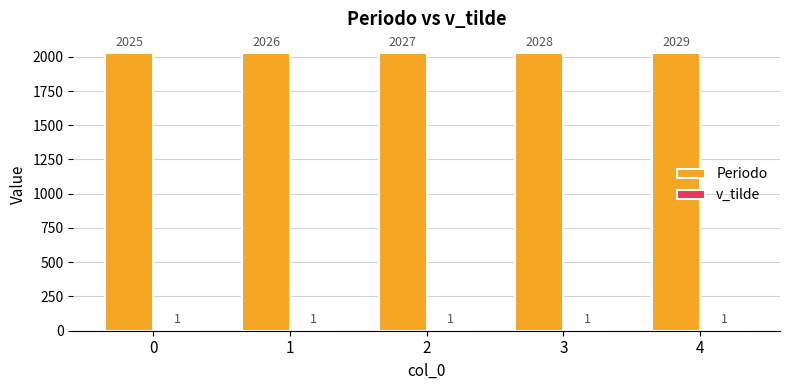

What is the total value across all series at 2?

2028